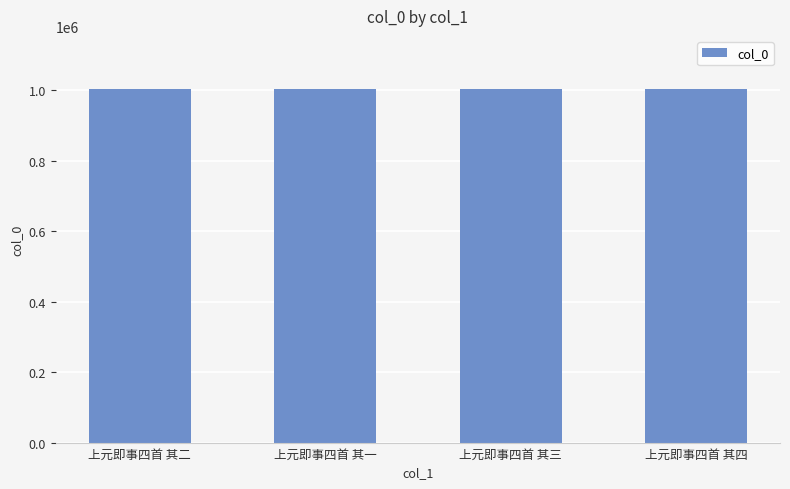

What is the ratio of the value at 上元即事四首 其二 to the value at 上元即事四首 其三?

1.0